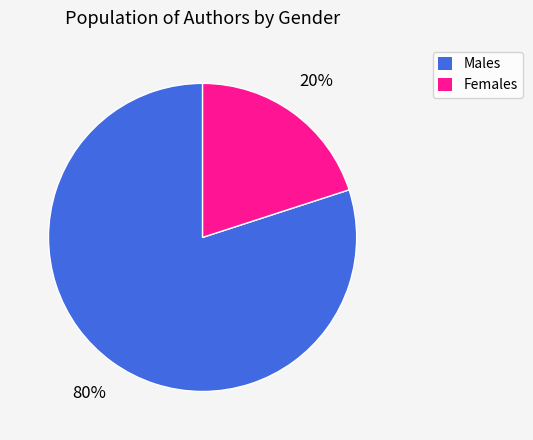

To the nearest percent, what is the average slice percentage?

50%